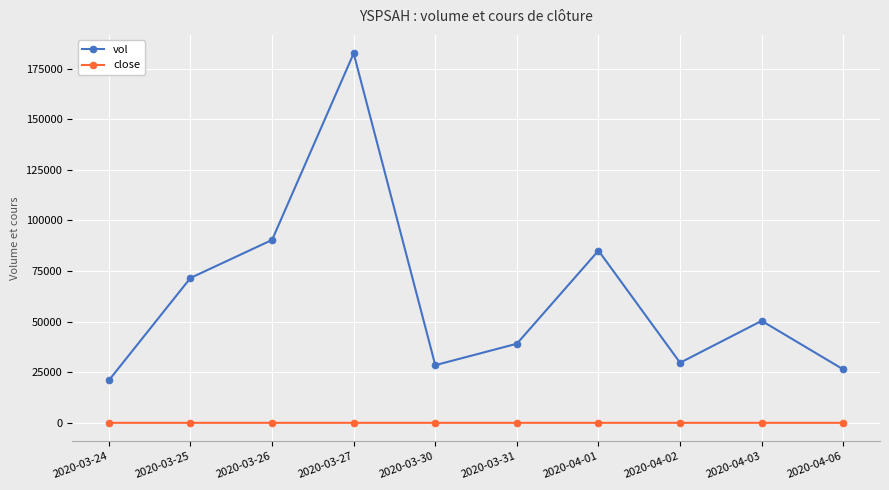

Which series has the largest range (max minus min)?

vol